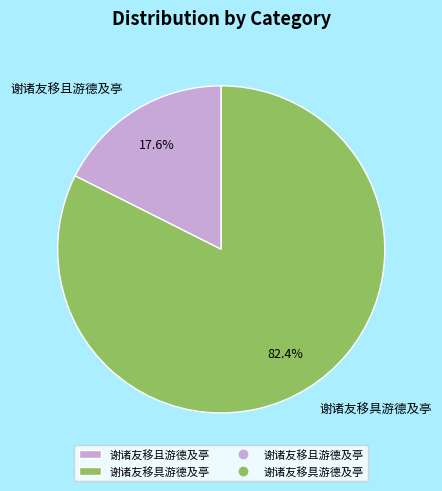

To the nearest percent, what percentage of the pie is 谢诸友移且游德及亭?

18%